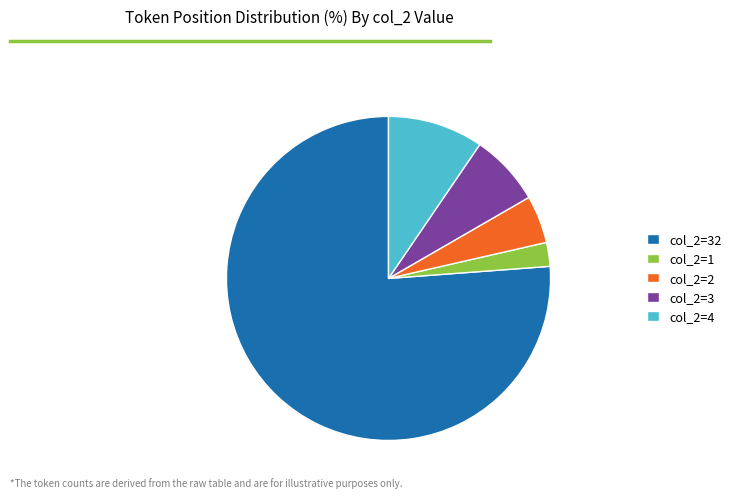

Is it true that col_2=4 is 10% of the pie?

True